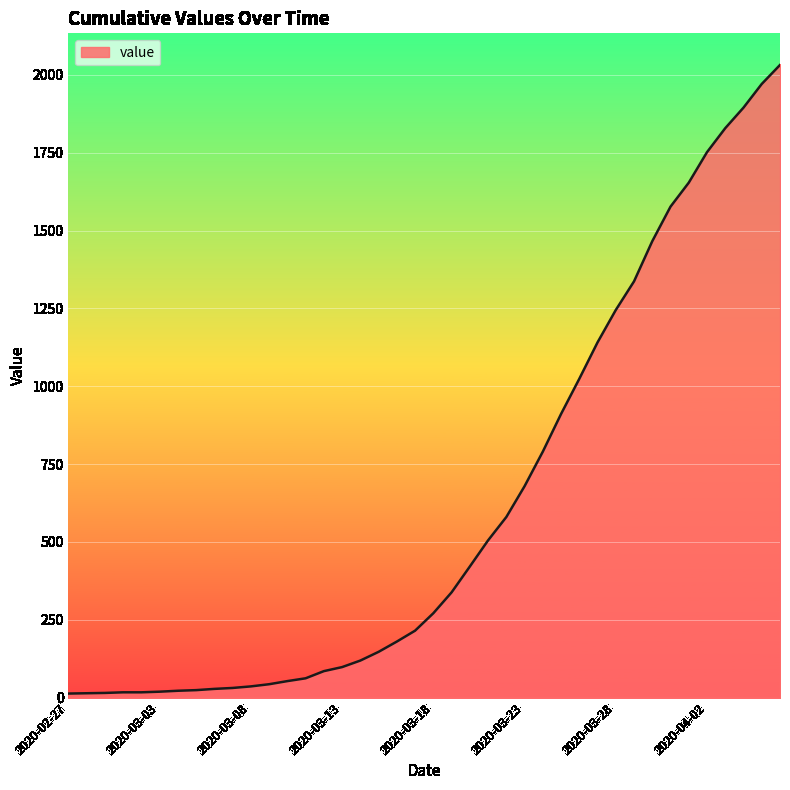

What is the maximum value shown in the chart?

2032